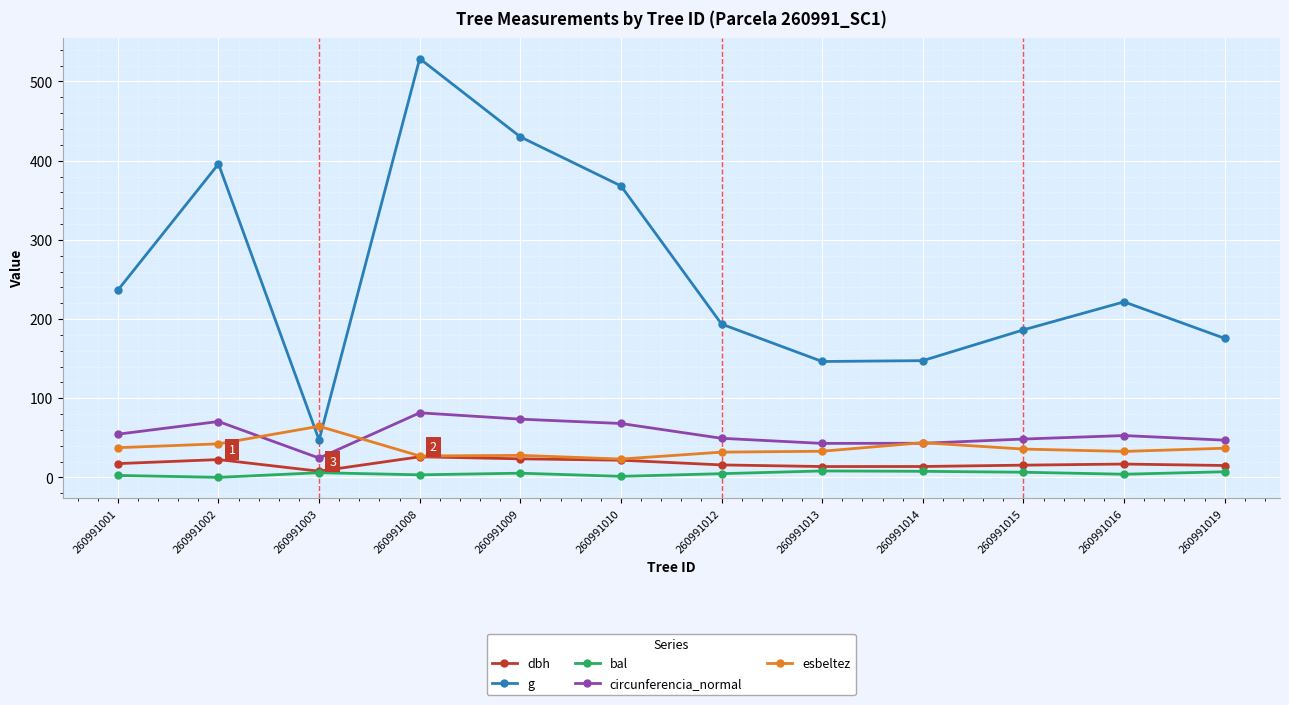

What is the difference between the maximum and minimum values in the dbh series?

18.2